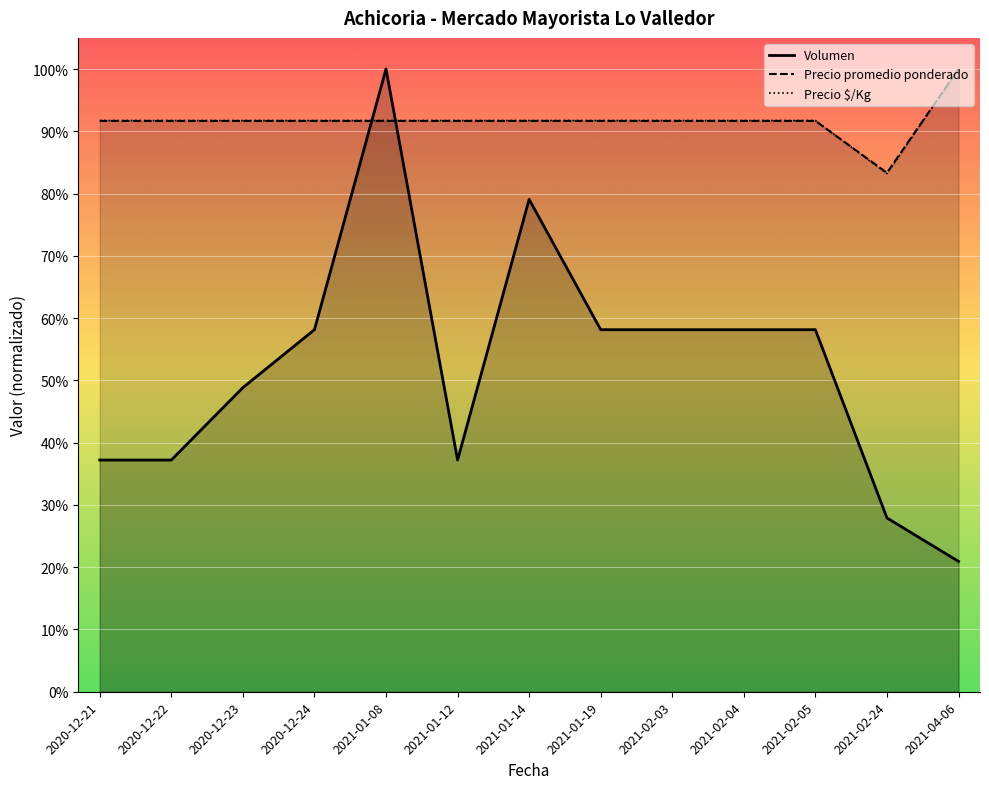

Is it true that Precio $/Kg equals 0.6 at 2020-12-21?

False